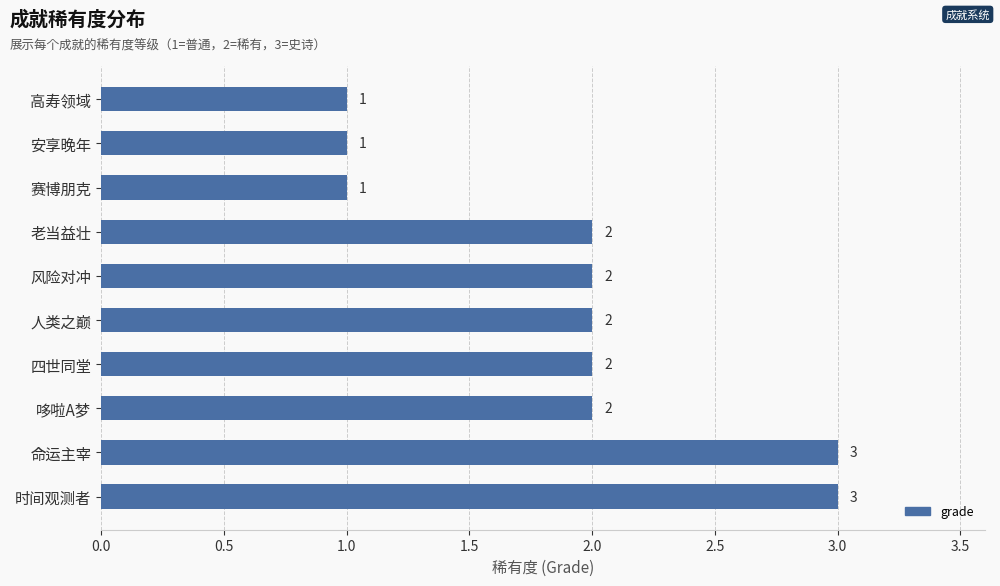

Reading bottom to top, extract all data points from this chart.

时间观测者=3	命运主宰=3	哆啦A梦=2	四世同堂=2	人类之巅=2	风险对冲=2	老当益壮=2	赛博朋克=1	安享晚年=1	高寿领域=1